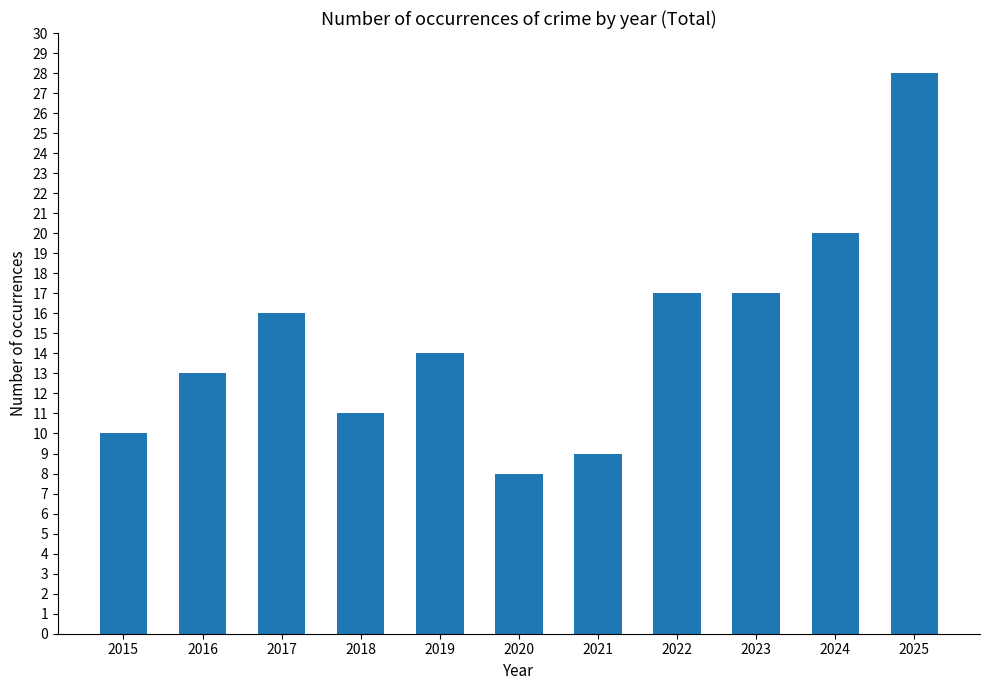

Read the value at 2025.

28